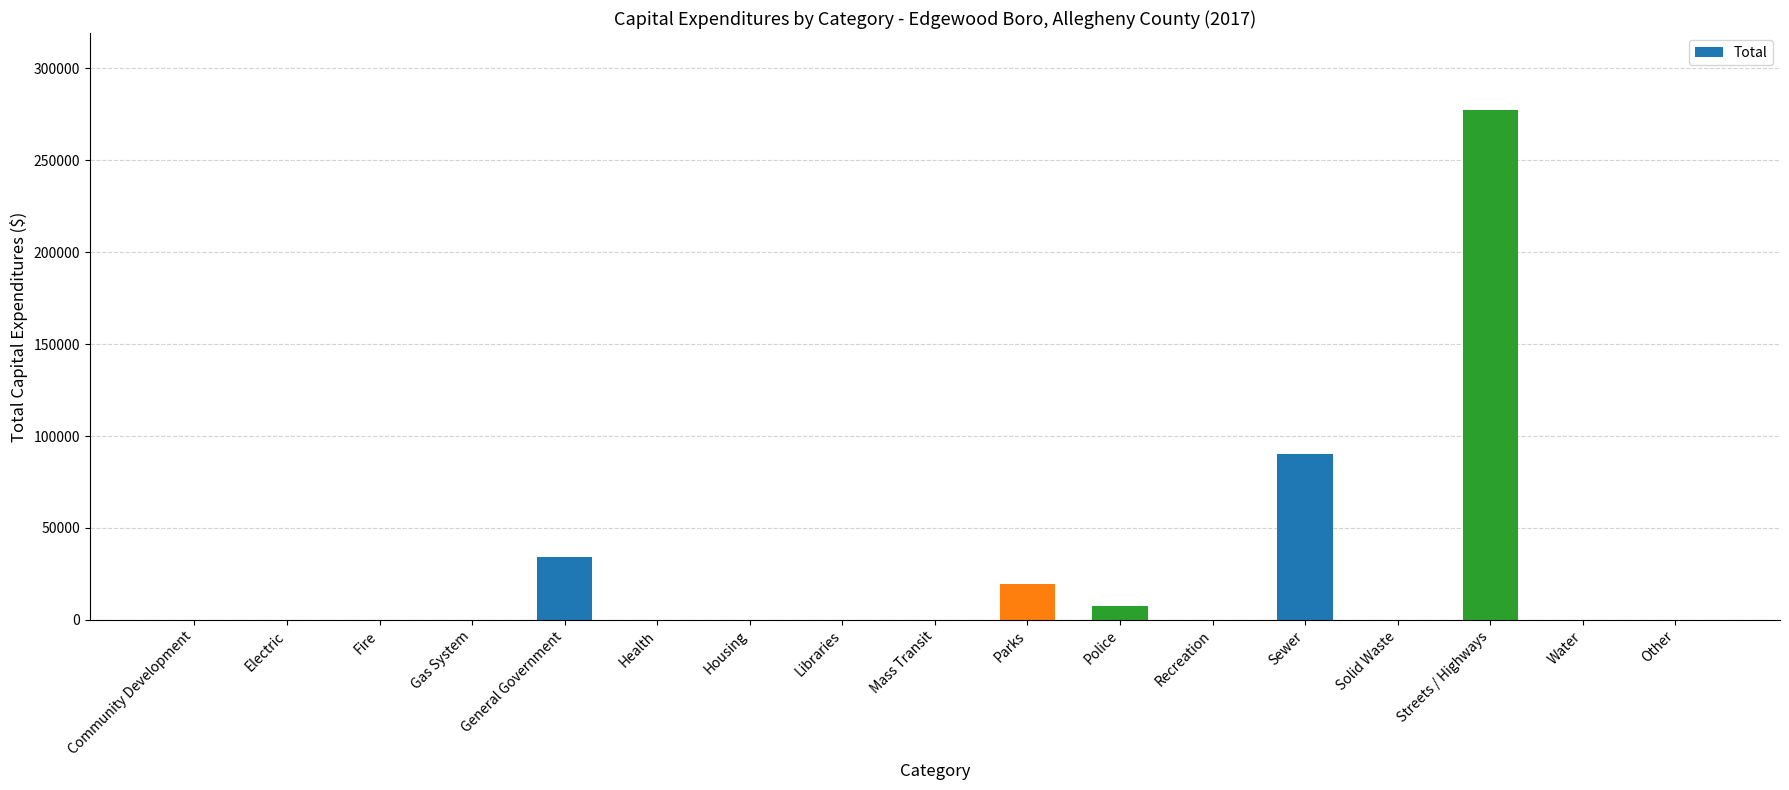

What is the sum of all values?

428415